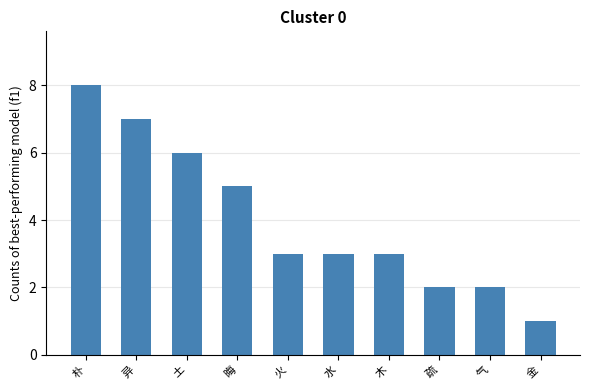

What position from the left is 晦?

4